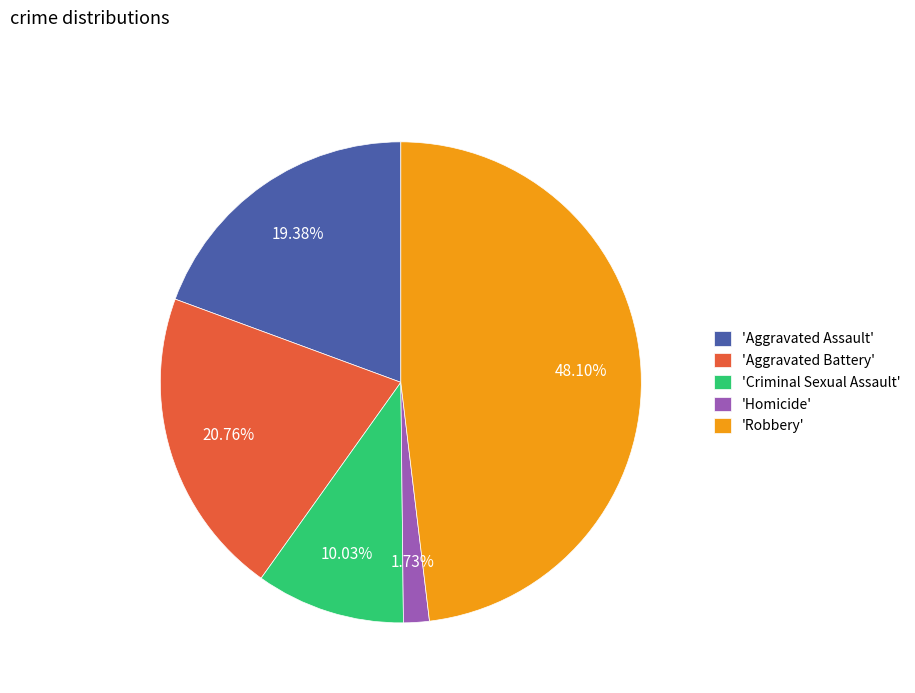

Is the sum of 'Criminal Sexual Assault' and 'Aggravated Battery' greater than half?

No